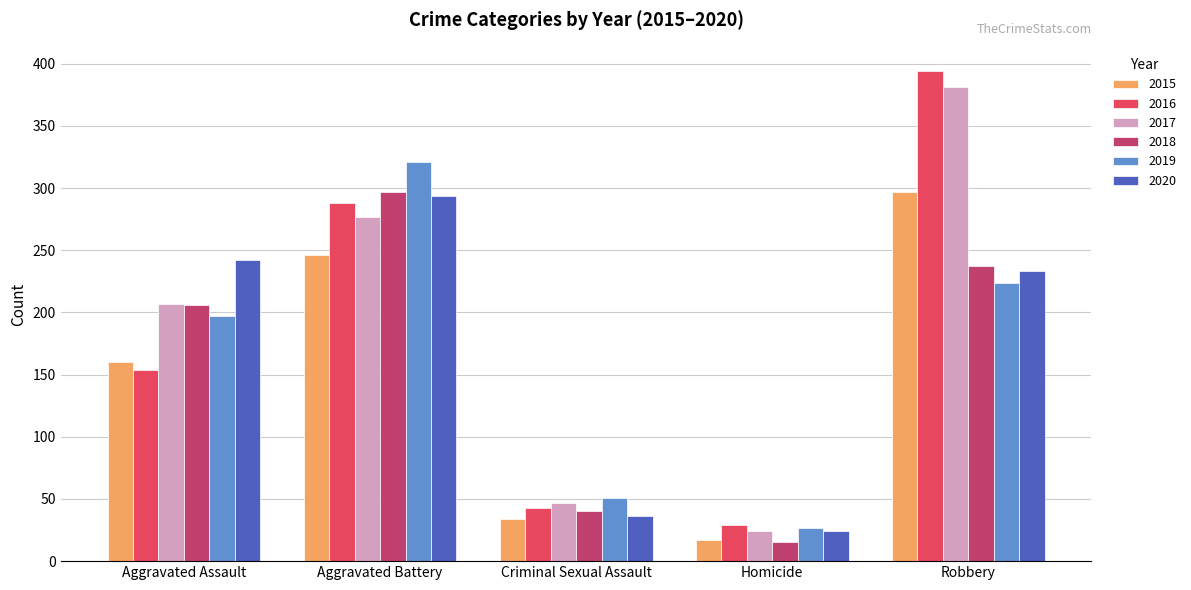

What is the difference between the second highest and second lowest values in the 2016 series?

245